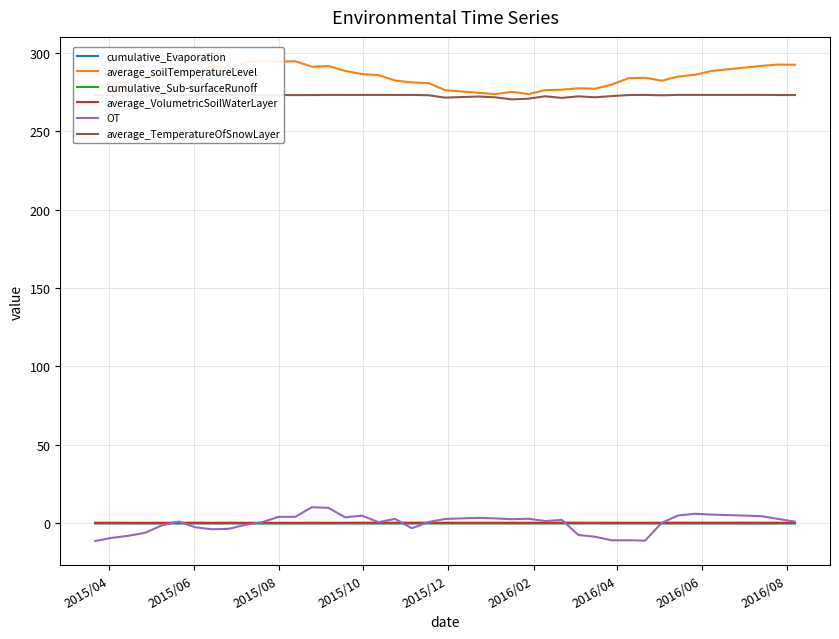

What is the maximum value for OT?

10.2